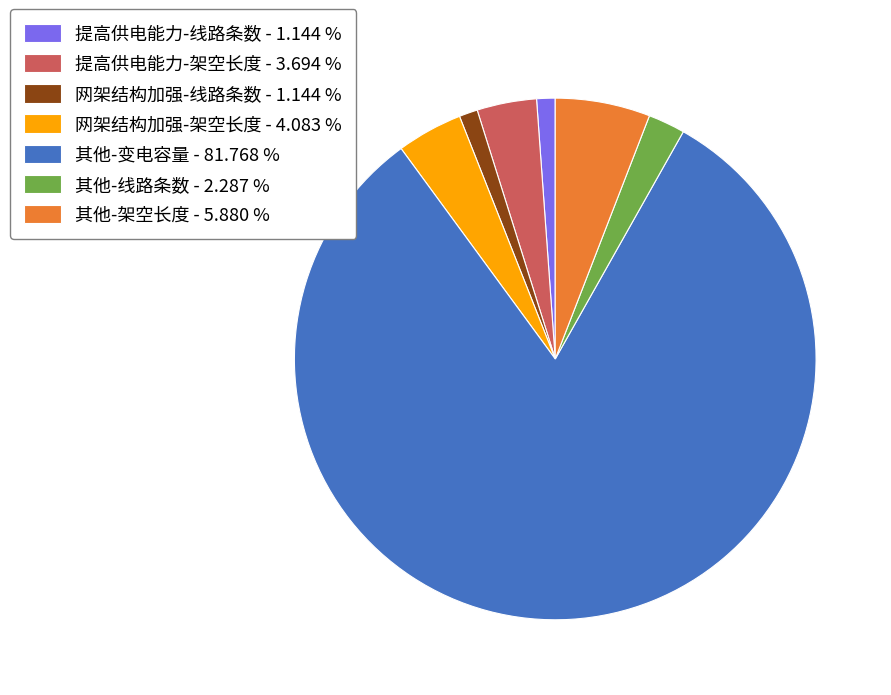

Approximately how many times larger is the value at 其他-线路条数 - 2.287 % compared to 提高供电能力-线路条数 - 1.144 %?

2.0